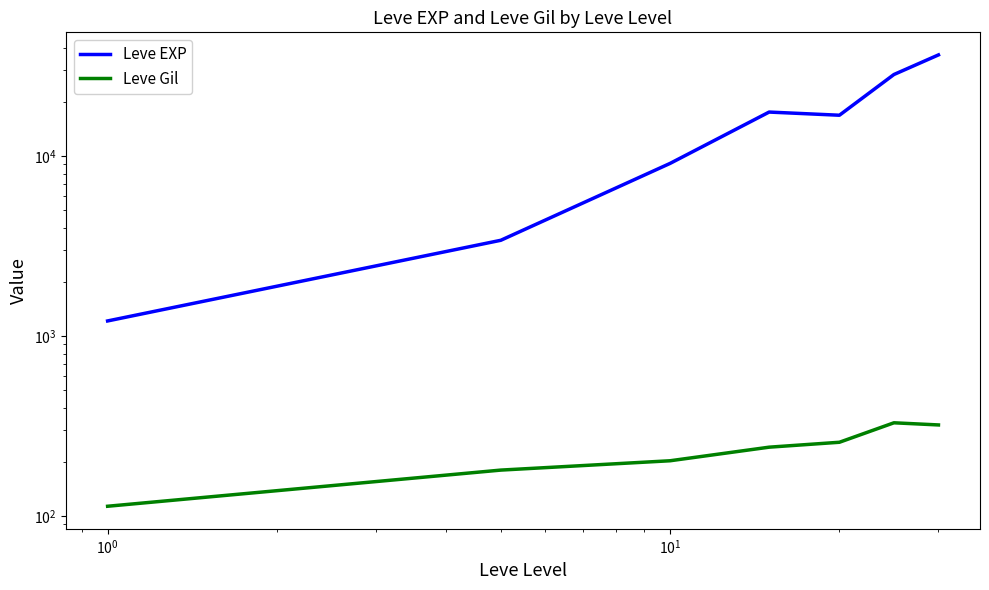

The Leve Gil series shows 111.6 at $\mathdefault{10^{0}}$. True or false?

False